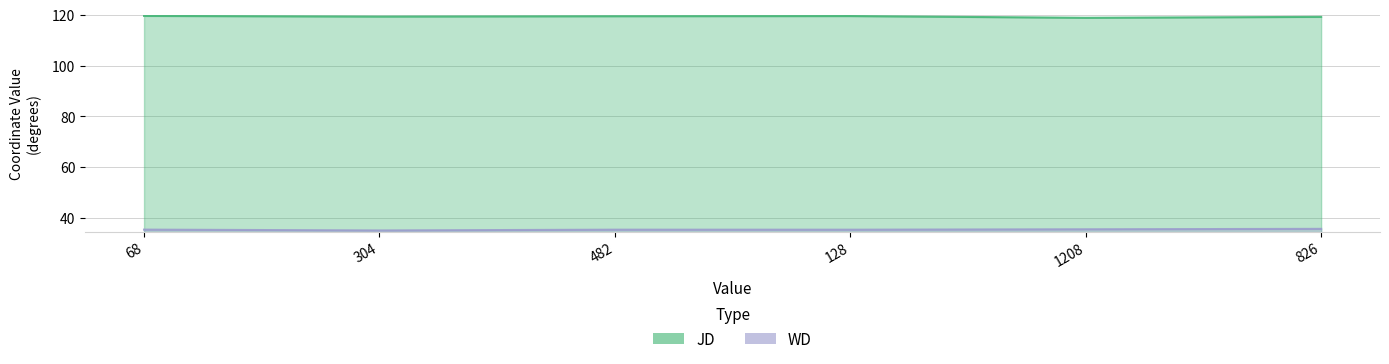

Is it true that WD equals 35.8 at 826?

True